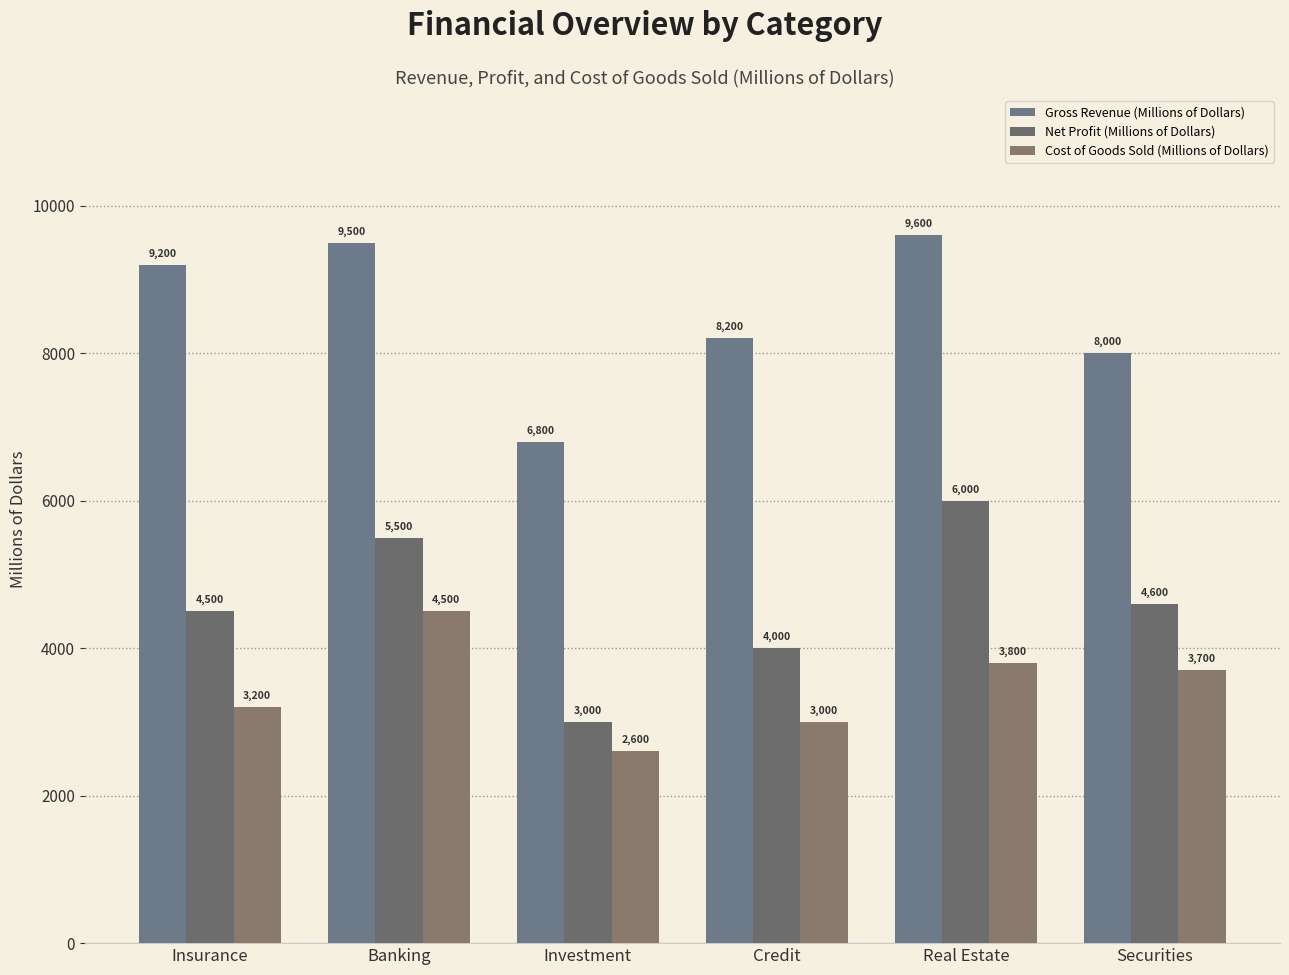

Between Insurance and Investment, which series saw the biggest shift?

Gross Revenue (Millions of Dollars)